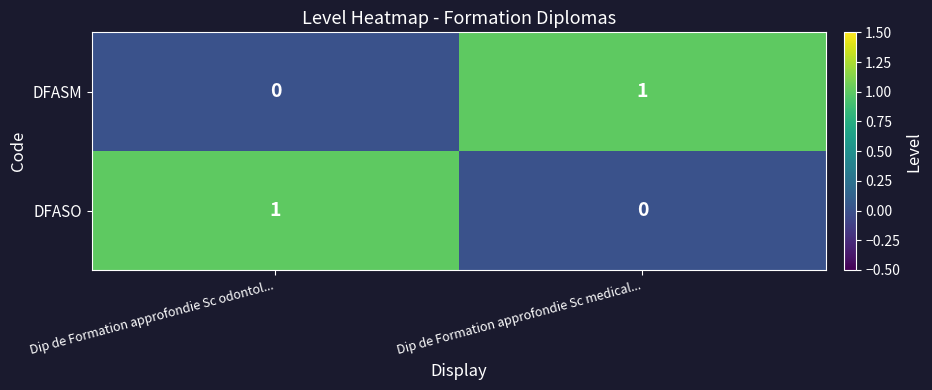

True or false: DFASM has a value of 1 at Dip de Formation approfondie Sc medical....

True